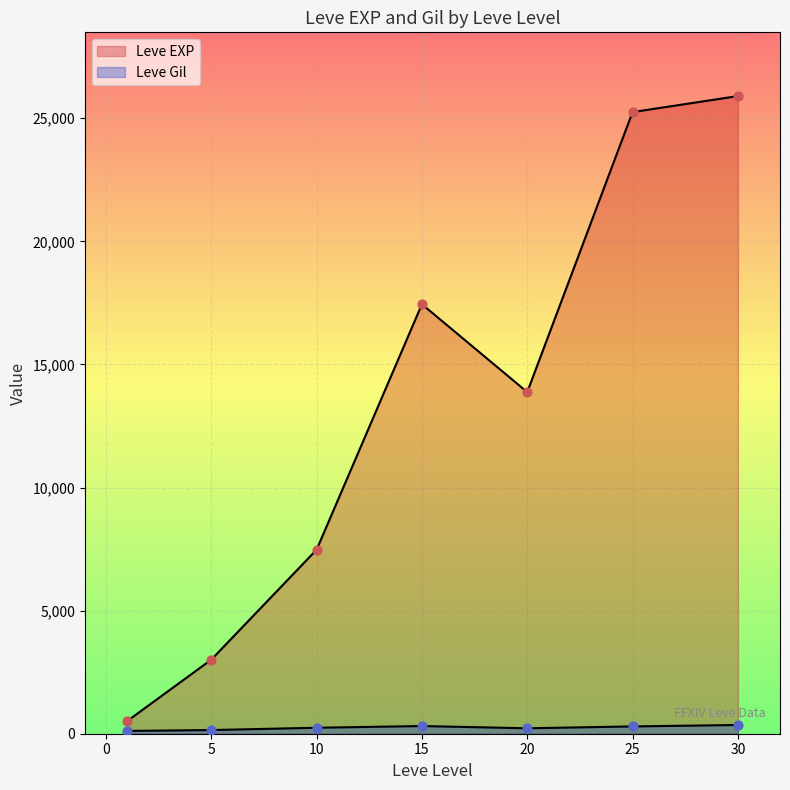

What are all the series names shown in the legend?

Leve EXP, Leve Gil